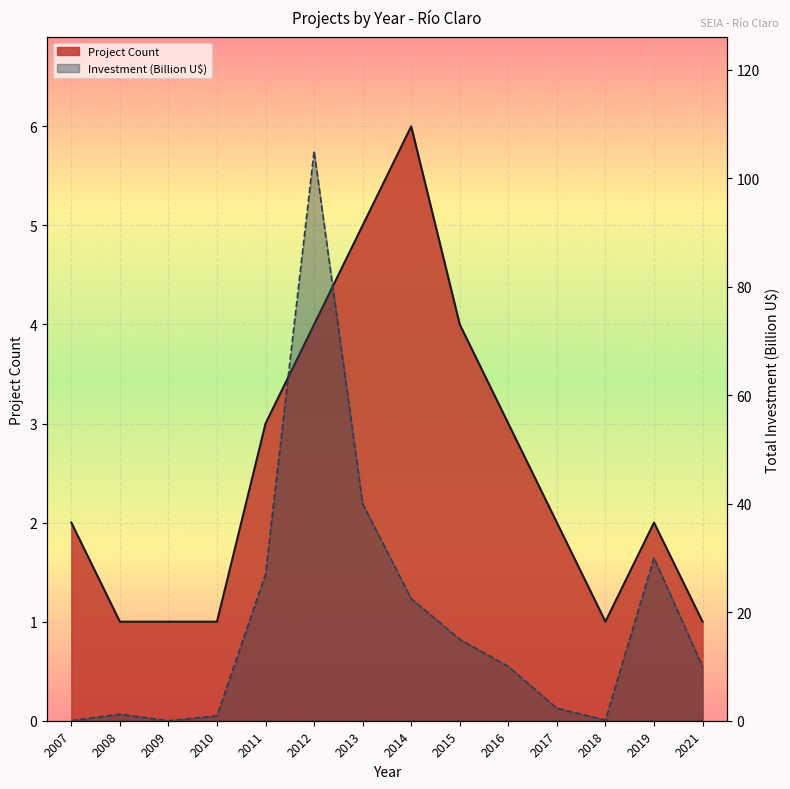

List the series in order of their peak value, lowest first.

Project Count, Total Investment (MMU$)